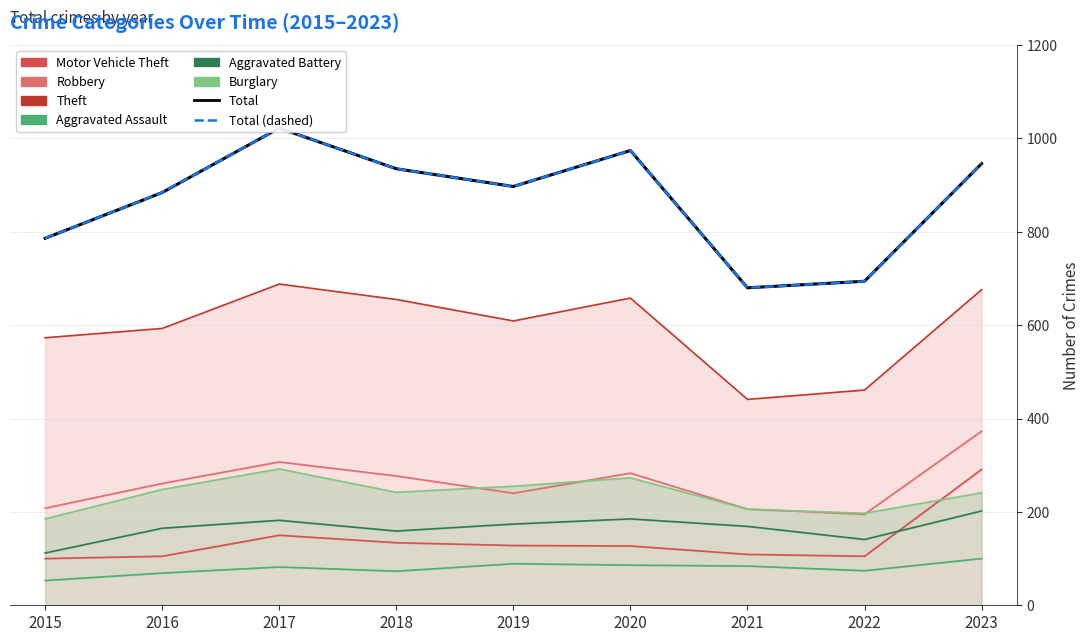

Rank the series by their maximum value, from highest to lowest.

Total, Total (dashed)